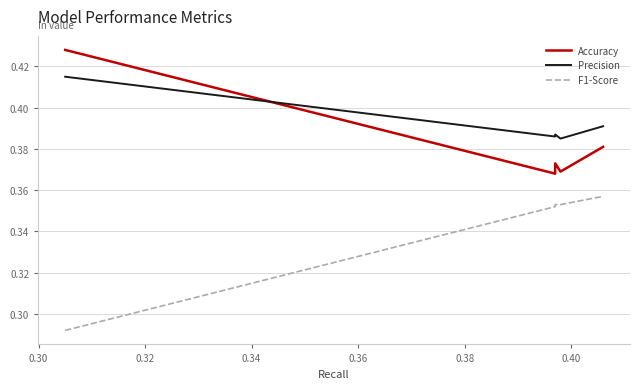

What is the lowest value of the F1-Score series?

0.3